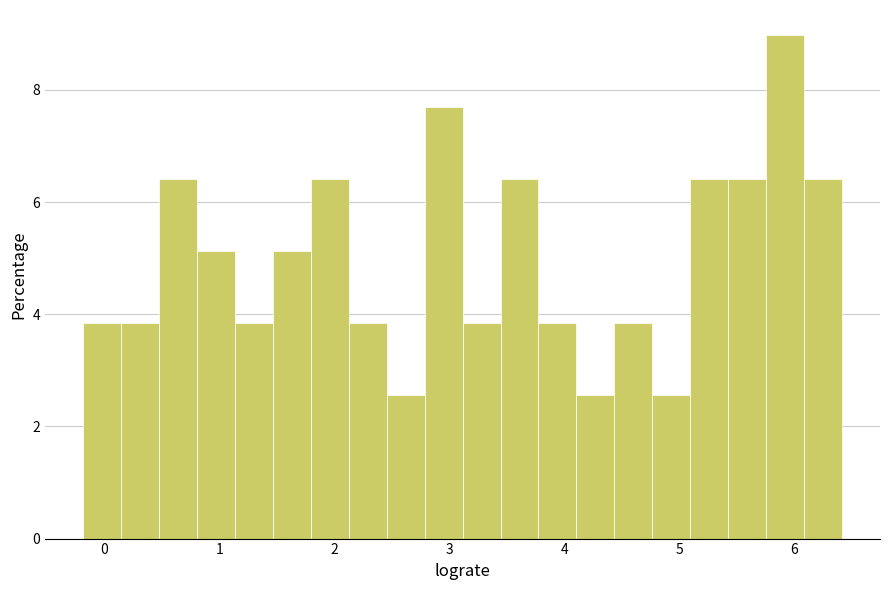

Read against the x-axis, roughly where is the centre of the tallest bar?

5.9